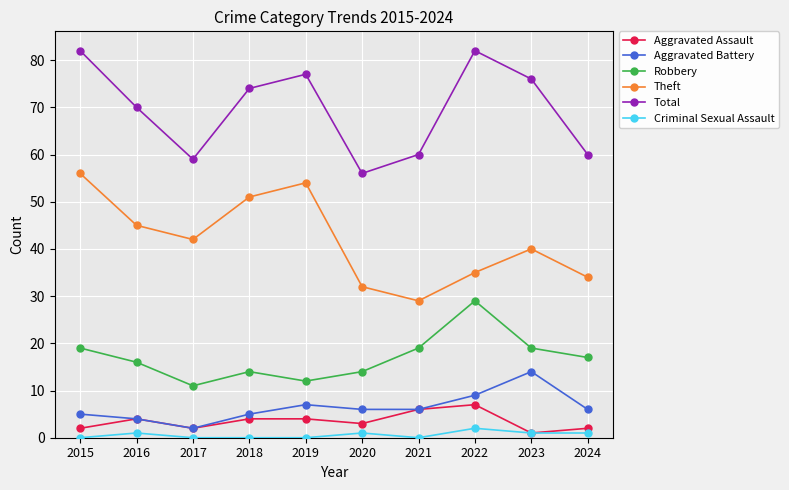

Reading left to right, extract all data points from this chart.

Aggravated Assault: 2015=2	2016=4	2017=2	2018=4	2019=4	2020=3	2021=6	2022=7	2023=1	2024=2
Aggravated Battery: 2015=5	2016=4	2017=2	2018=5	2019=7	2020=6	2021=6	2022=9	2023=14	2024=6
Robbery: 2015=19	2016=16	2017=11	2018=14	2019=12	2020=14	2021=19	2022=29	2023=19	2024=17
Theft: 2015=56	2016=45	2017=42	2018=51	2019=54	2020=32	2021=29	2022=35	2023=40	2024=34
Total: 2015=82	2016=70	2017=59	2018=74	2019=77	2020=56	2021=60	2022=82	2023=76	2024=60
Criminal Sexual Assault: 2015=0	2016=1	2017=0	2018=0	2019=0	2020=1	2021=0	2022=2	2023=1	2024=1